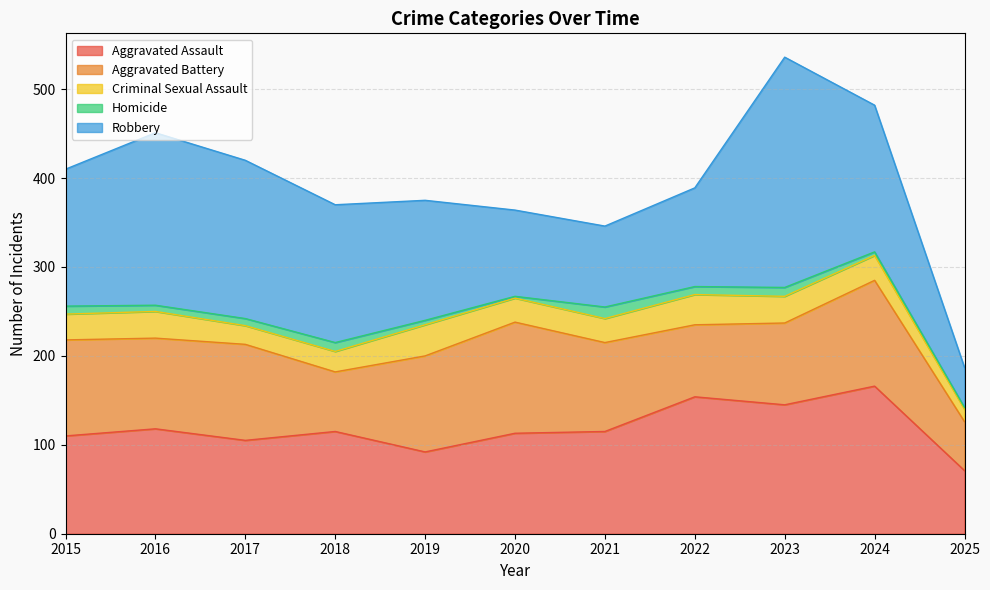

What is the spread (max minus min) of values at 2022?

145